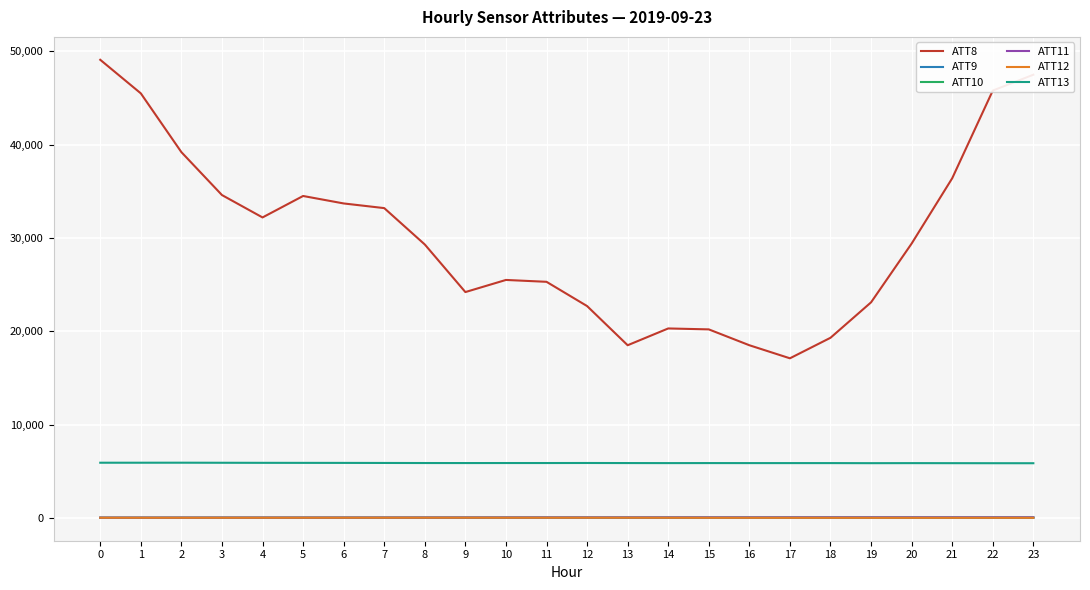

True or false: ATT11 and ATT13 intersect in this chart.

False